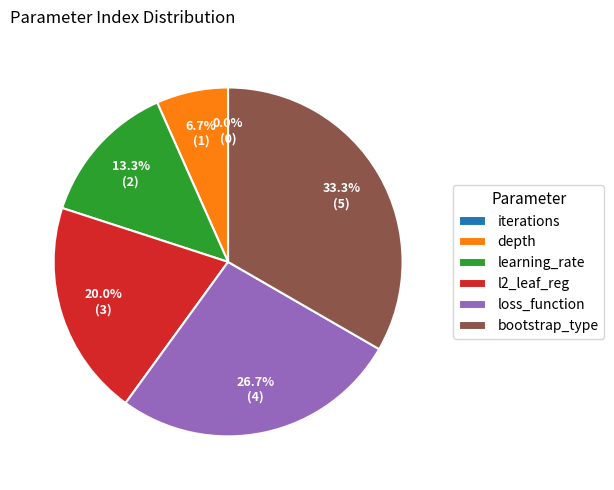

What is the total percentage of depth and l2_leaf_reg?

26.7%